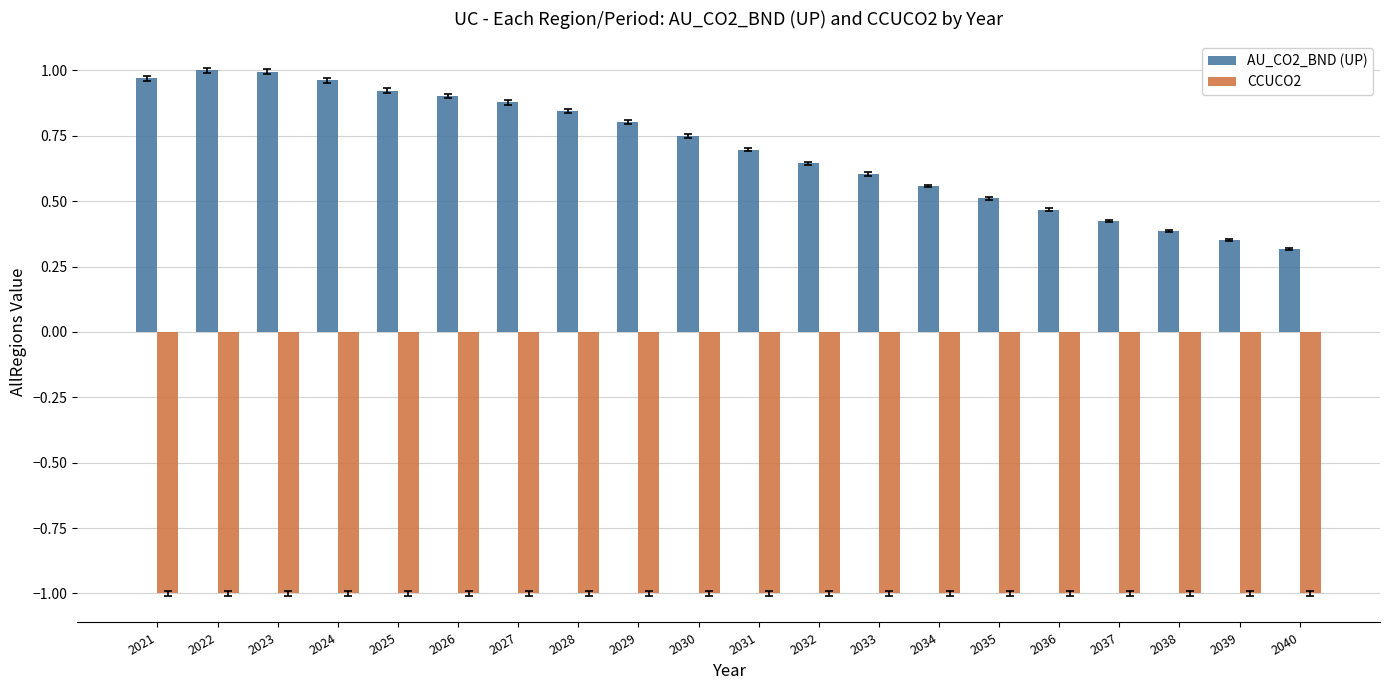

At how many categories does at least one series exceed 0?

20